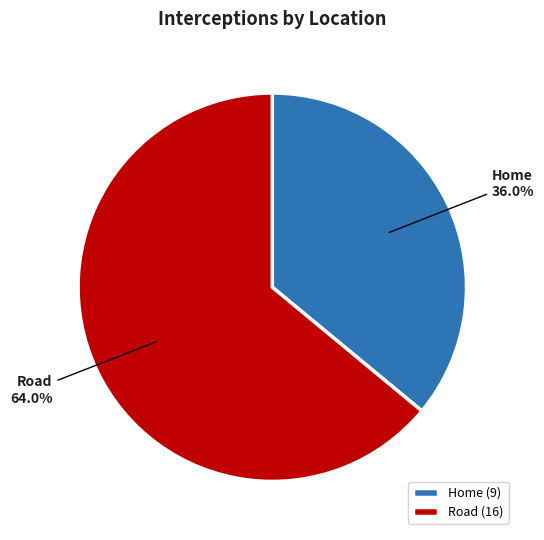

How much of the chart is everything except Road?

36.0%